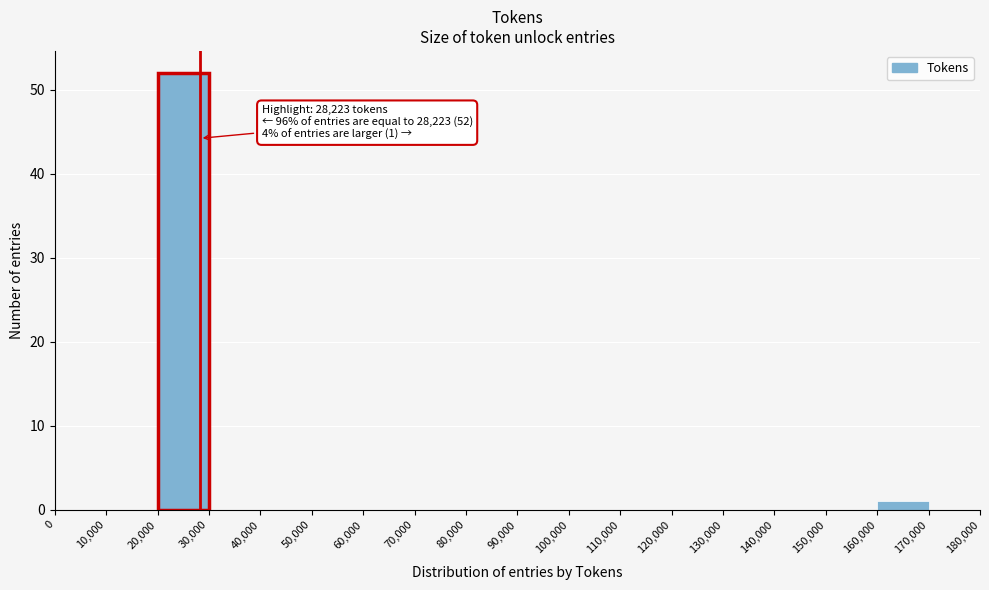

Which range on the x-axis has the tallest bar?

20,000 to 30,000